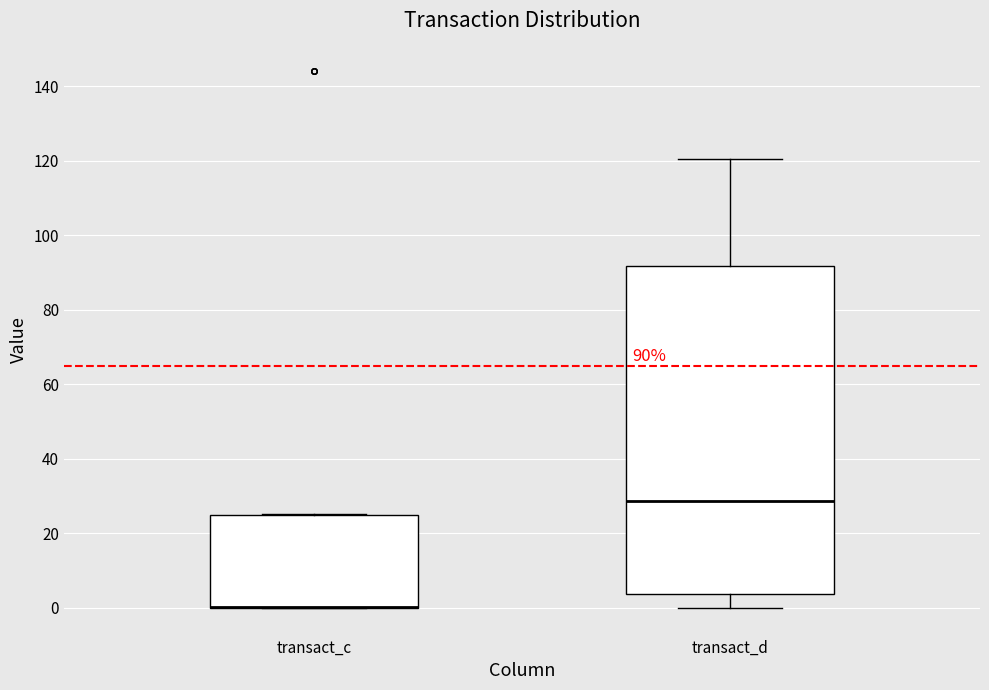

Comparing the boxes themselves (not the whiskers), which one is the tallest?

transact_d